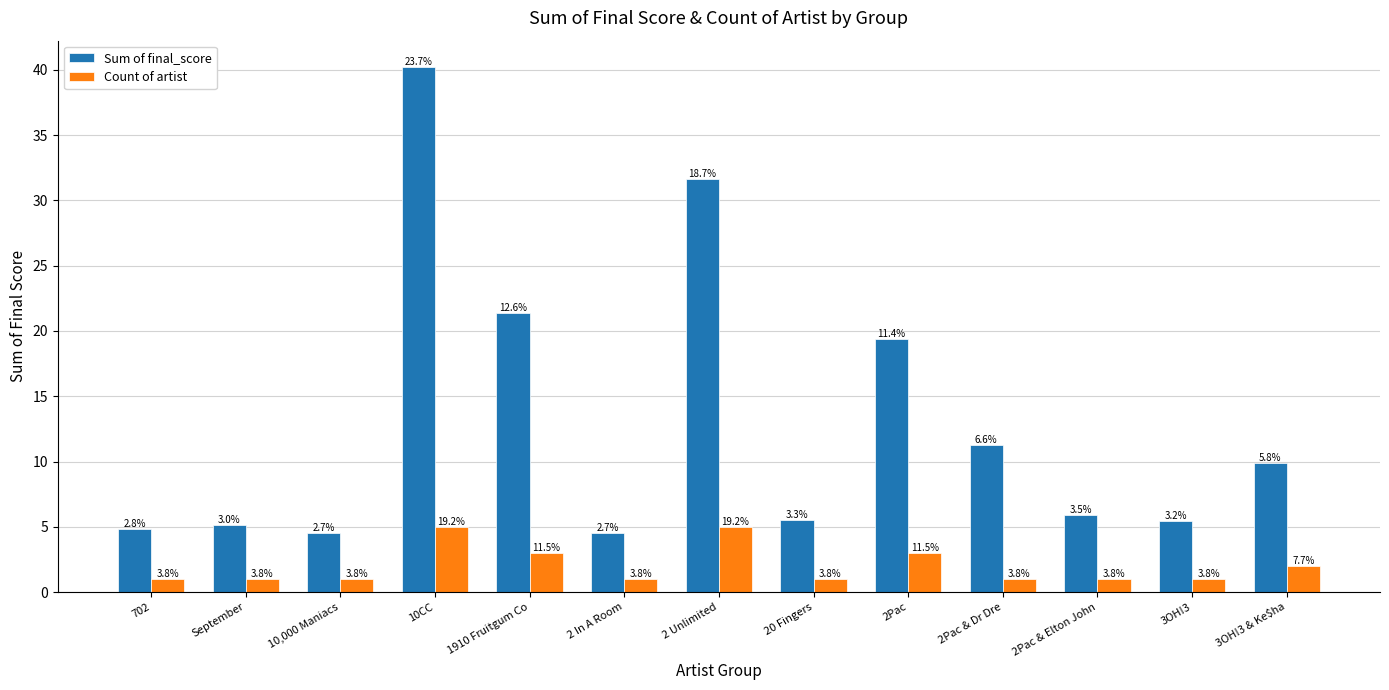

Read the Sum of final_score value at September.

5.1